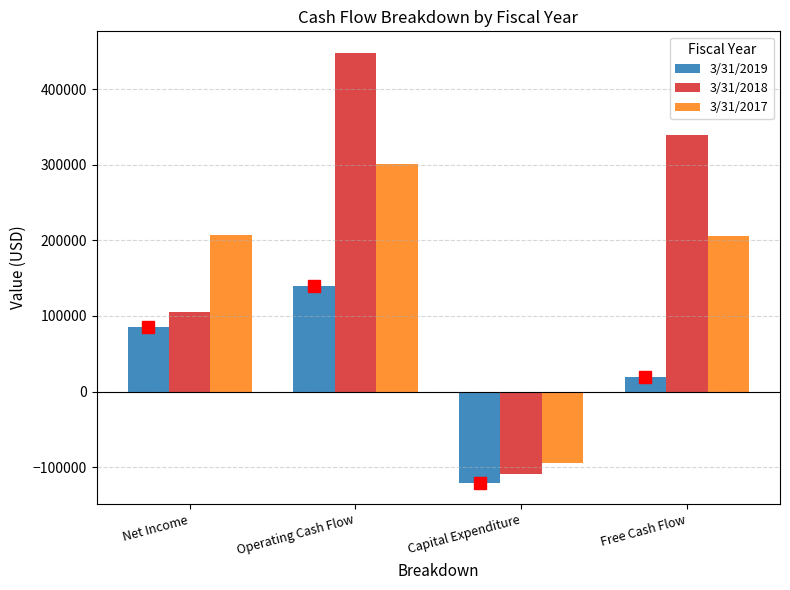

What is the sum of all 3/31/2017 values?

620412